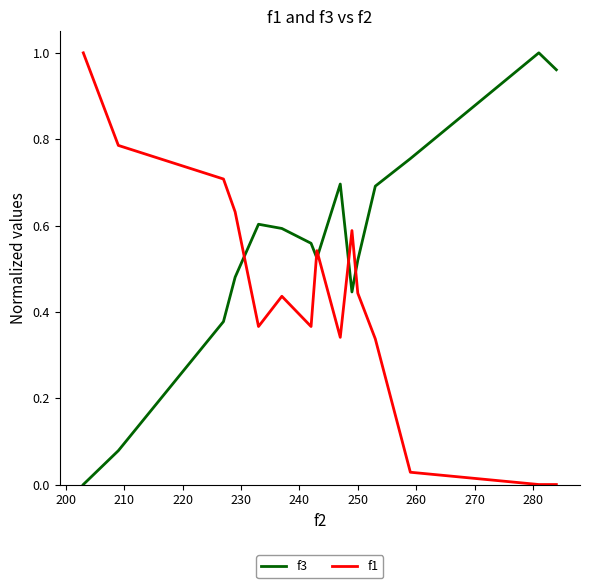

True or false: f3 and f1 intersect in this chart.

True